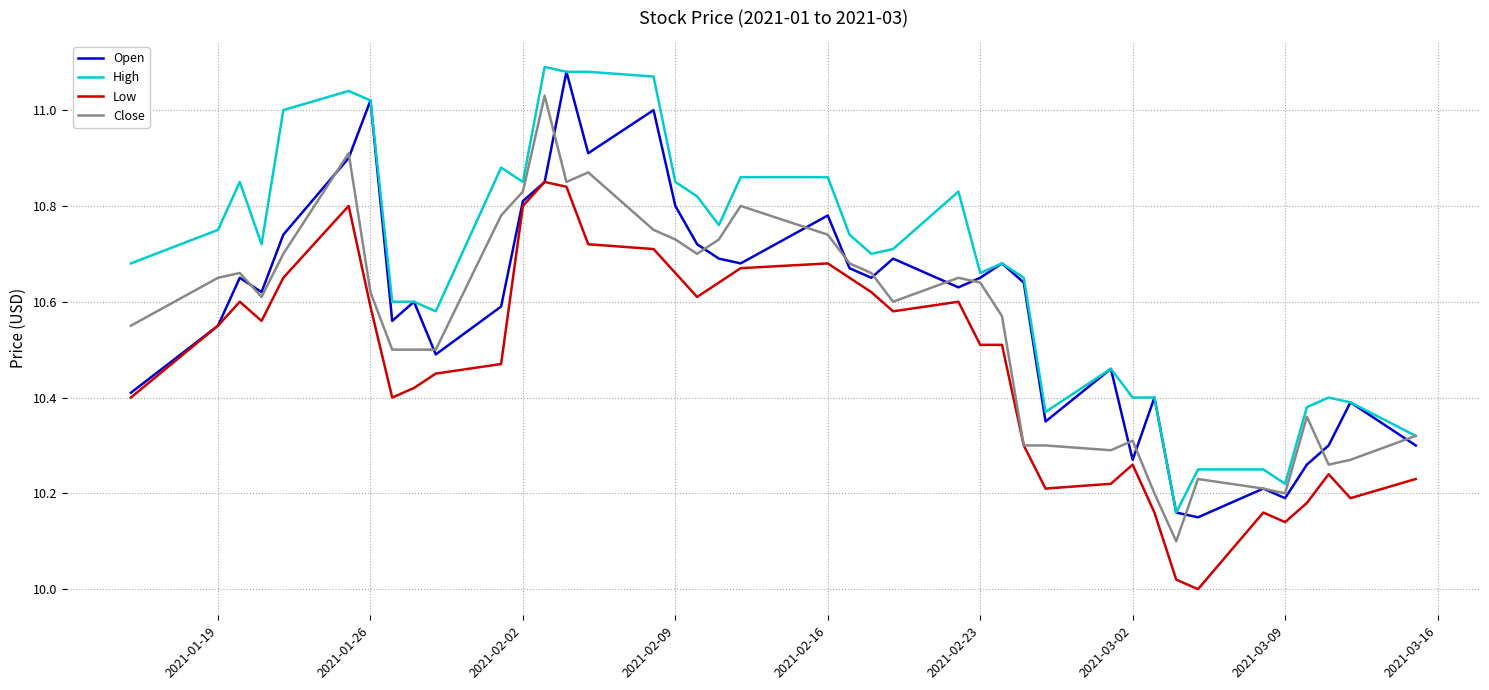

Does the chart display data point markers on the line(s)?

No